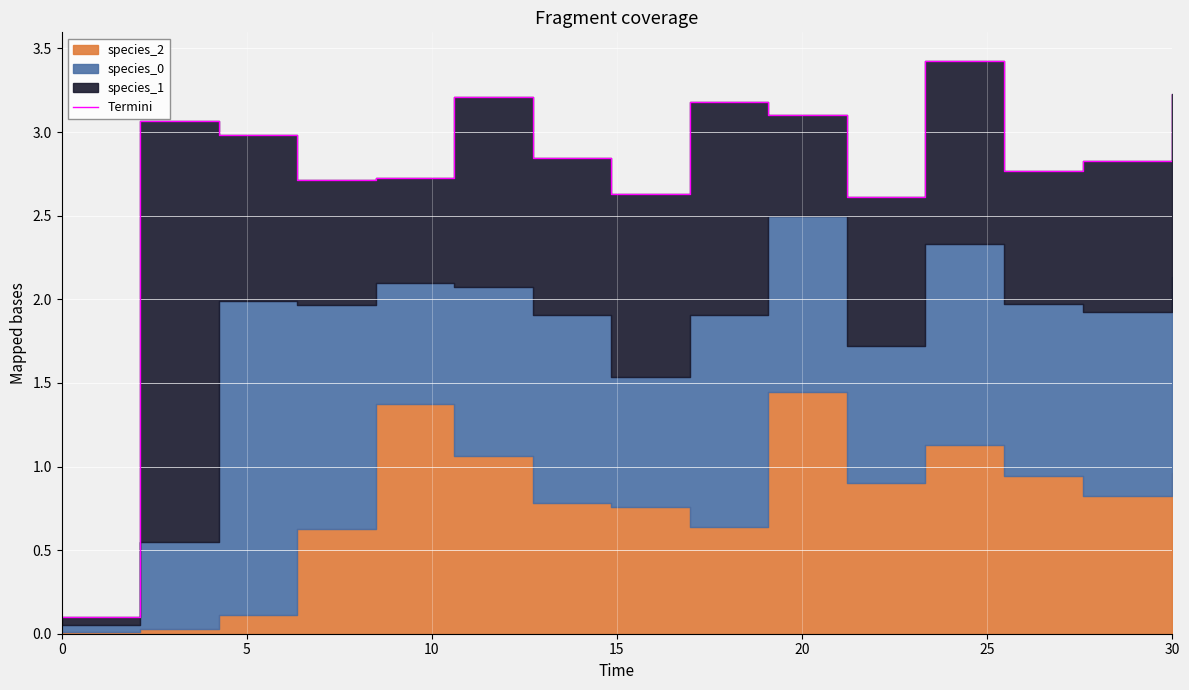

How many data points does each series have?

15